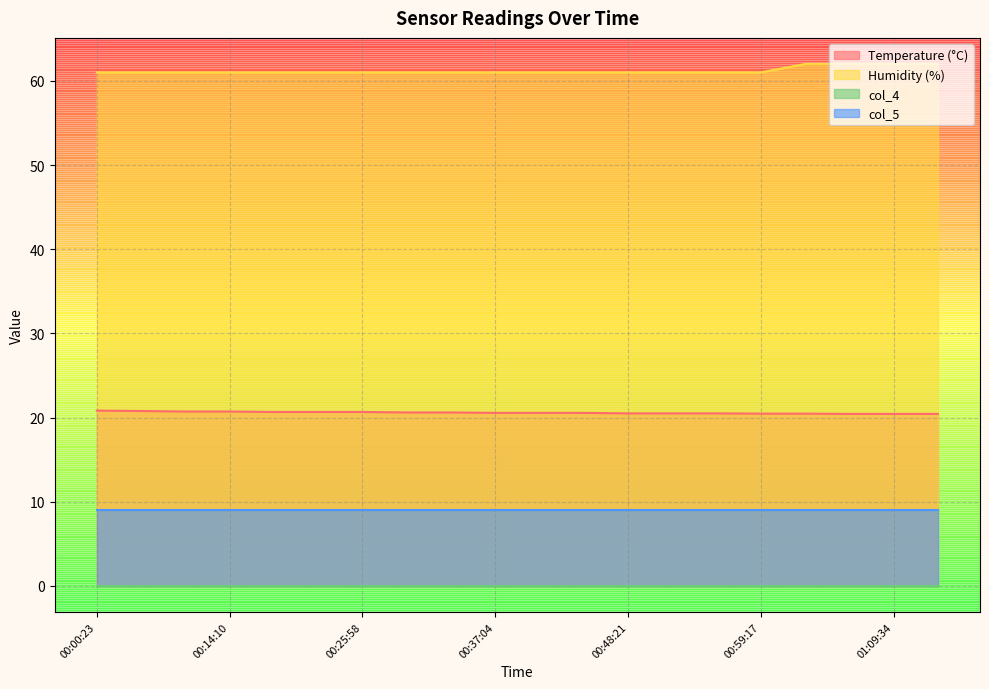

What is the value of the Temperature (°C) point at the 5th from the left?

20.7